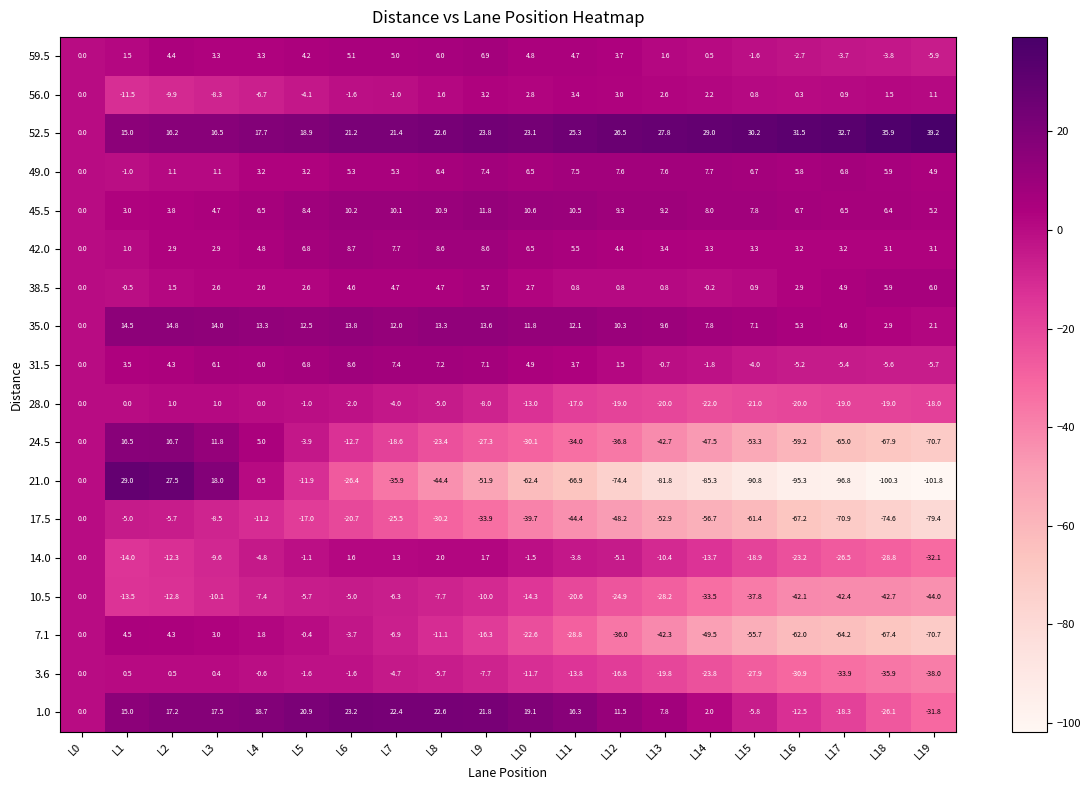

How many distinct data groups are displayed?

18